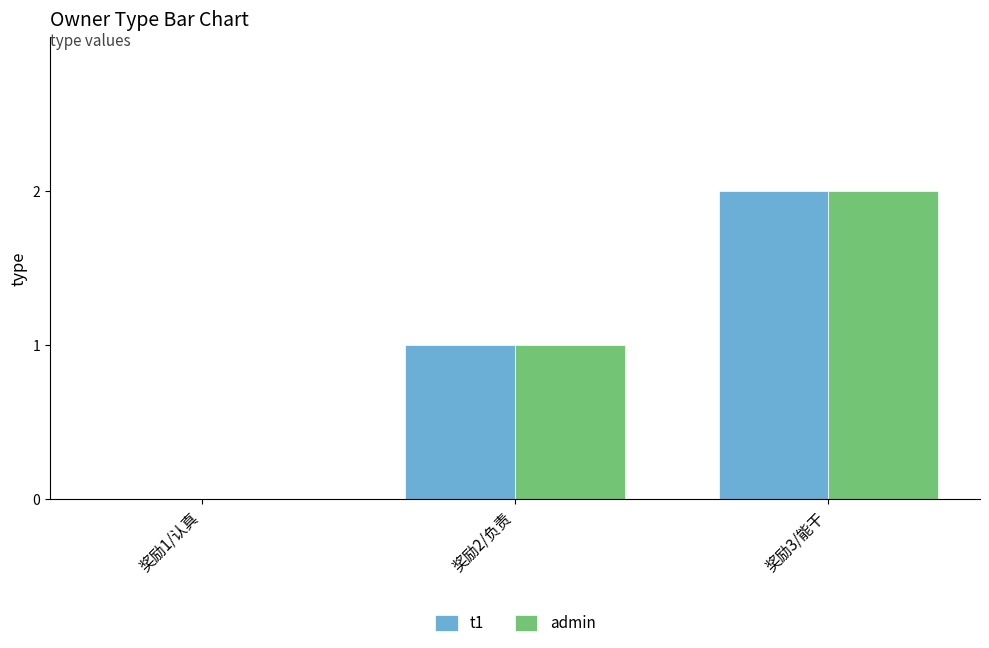

At which category is the sum across all series the highest?

奖励3/能干